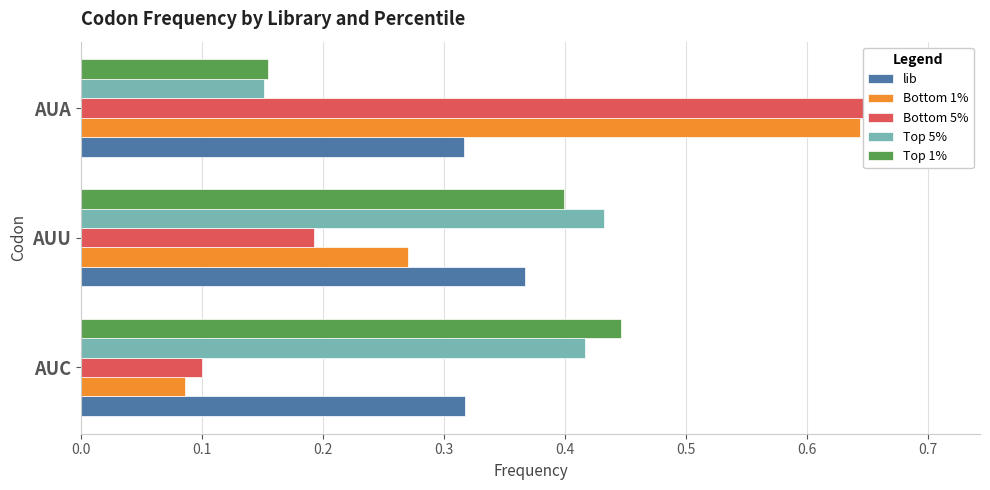

How many distinct data groups are displayed?

5